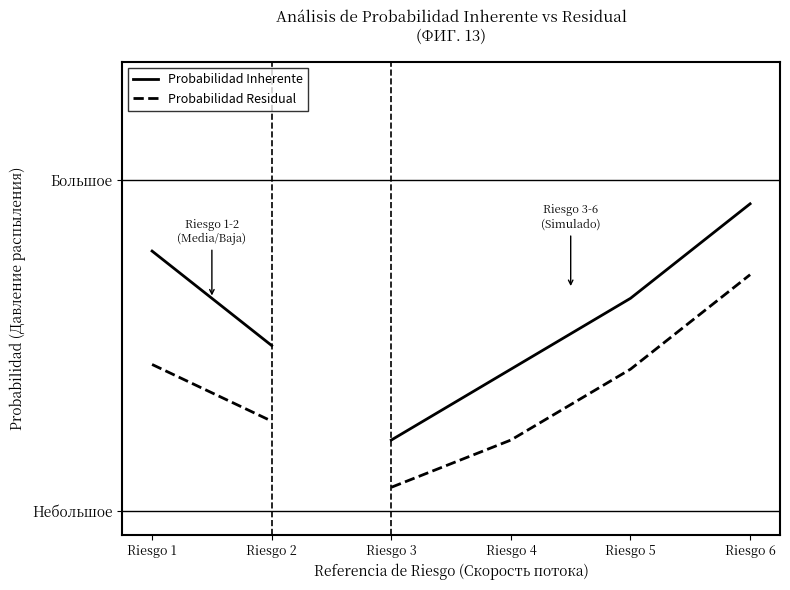

How many lines are shown in the chart?

2